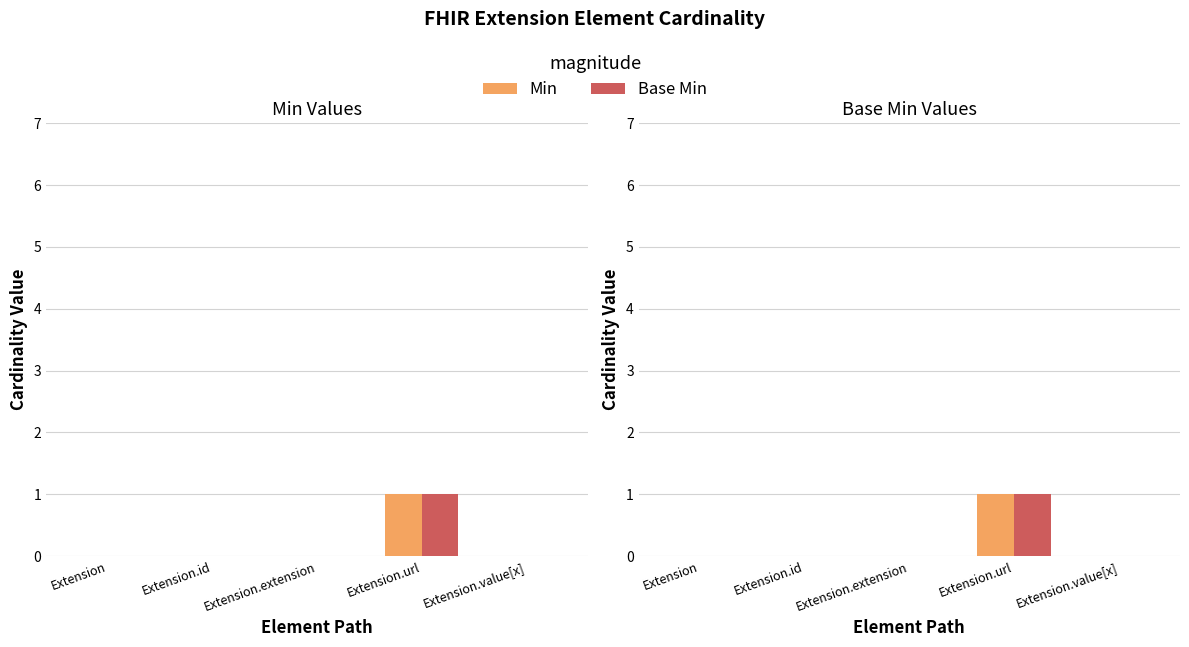

At how many categories does at least one series exceed 0?

1